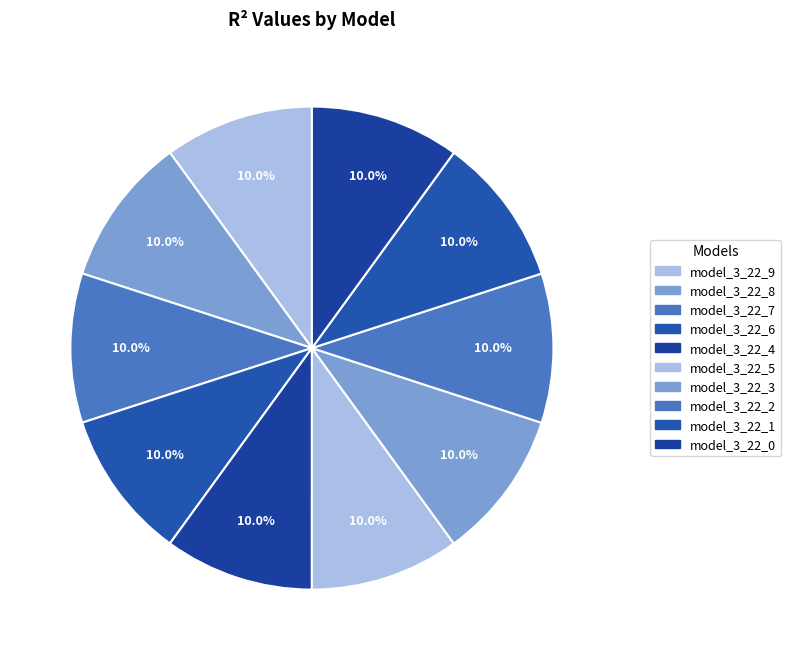

To the nearest percent, what percentage of the pie is model_3_22_3?

10%